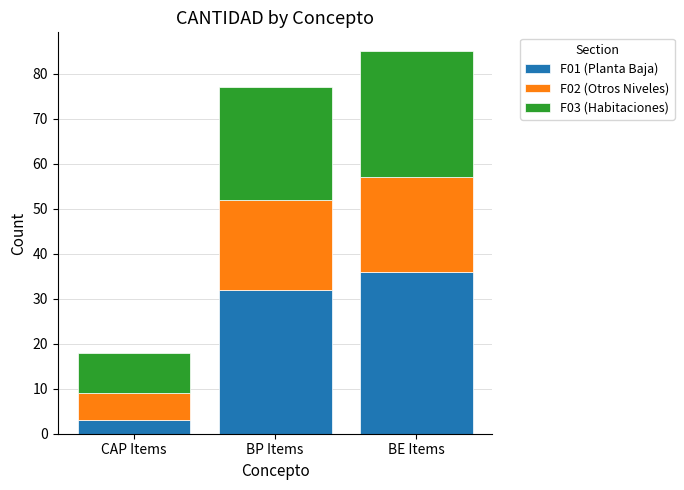

Count the number of data series in this chart.

3